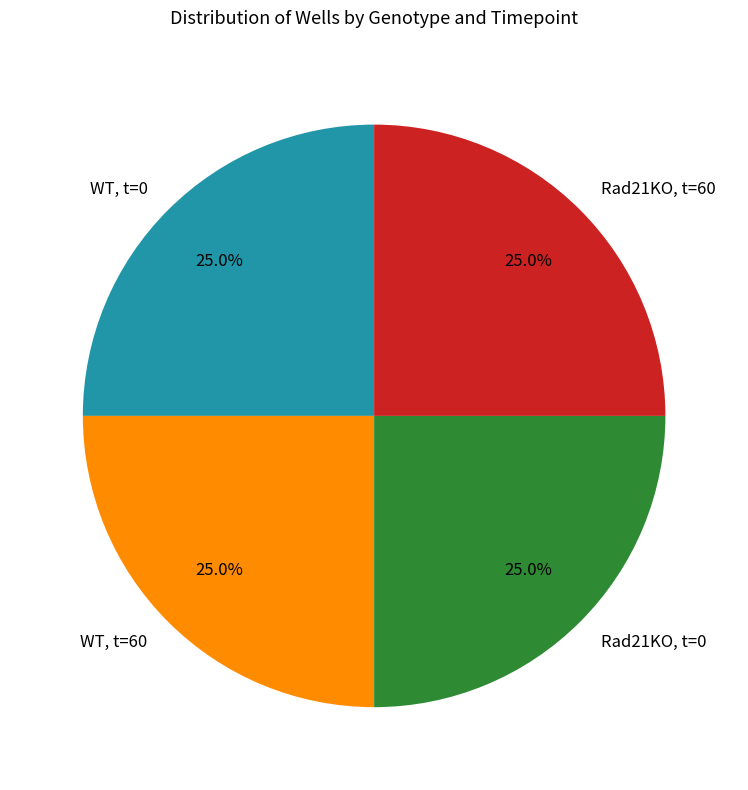

What is the ratio of the value at WT, t=0 to the value at WT, t=60?

1.0